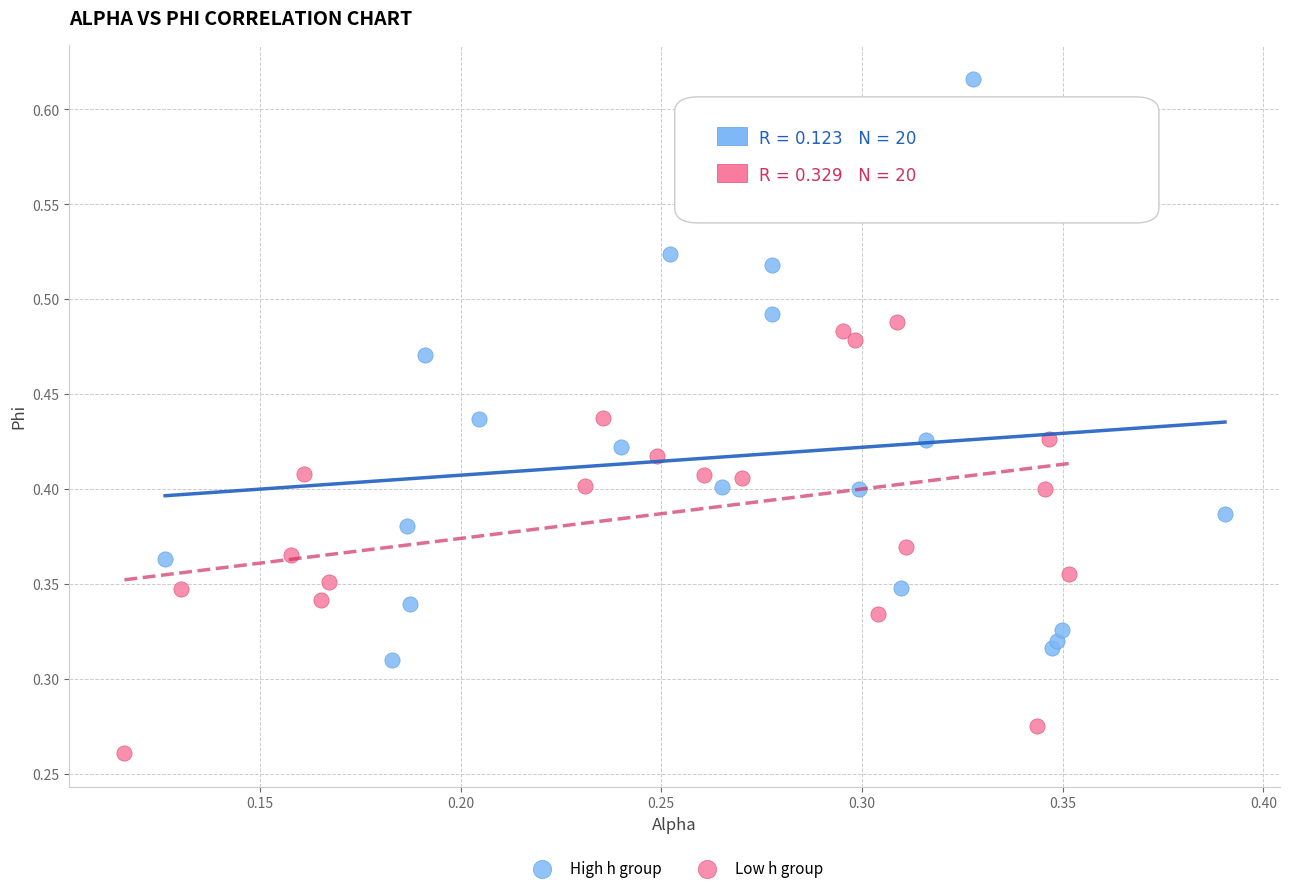

Which series contains the highest Y value?

High h group